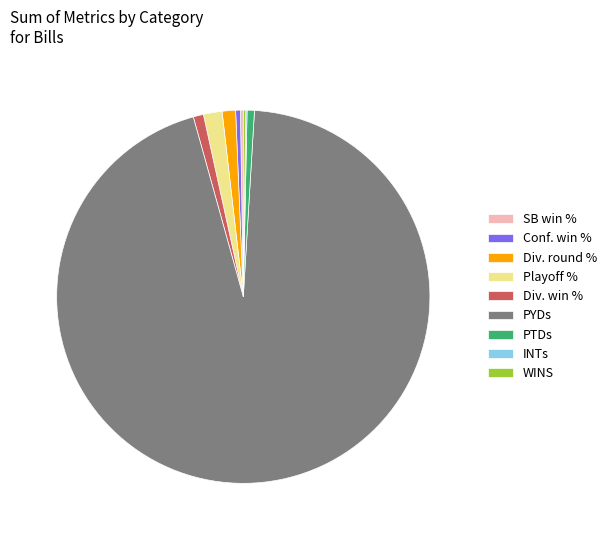

Which slice is the largest?

PYDs